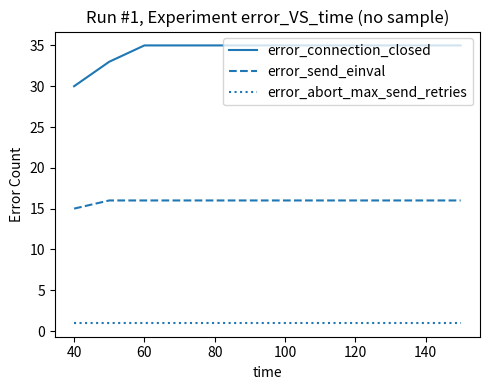

List the series in order of their peak value, lowest first.

error_abort_max_send_retries, error_send_einval, error_connection_closed